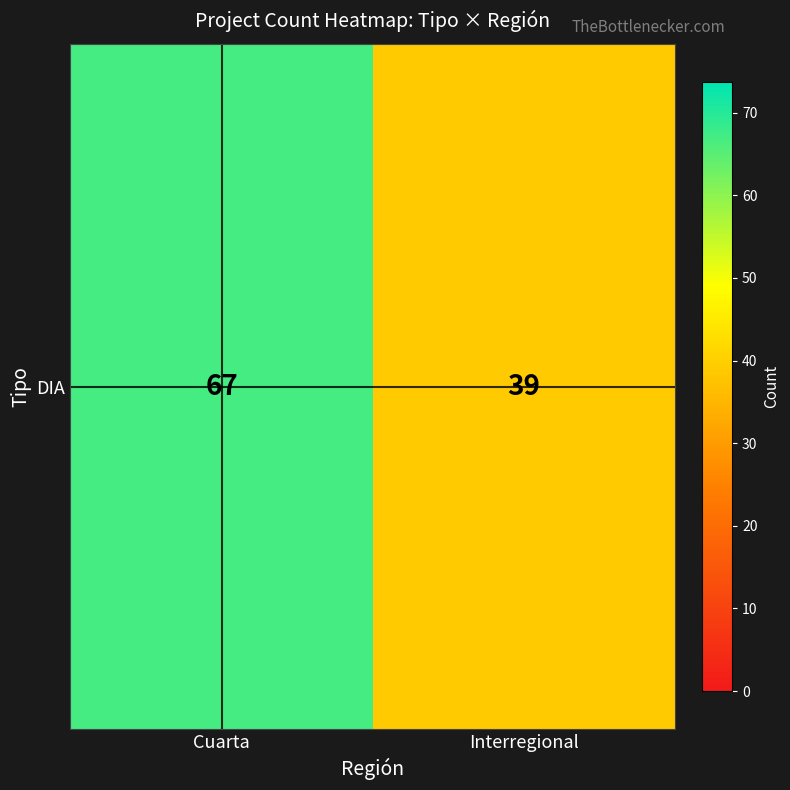

Read the value at Cuarta, to the nearest 5.

65